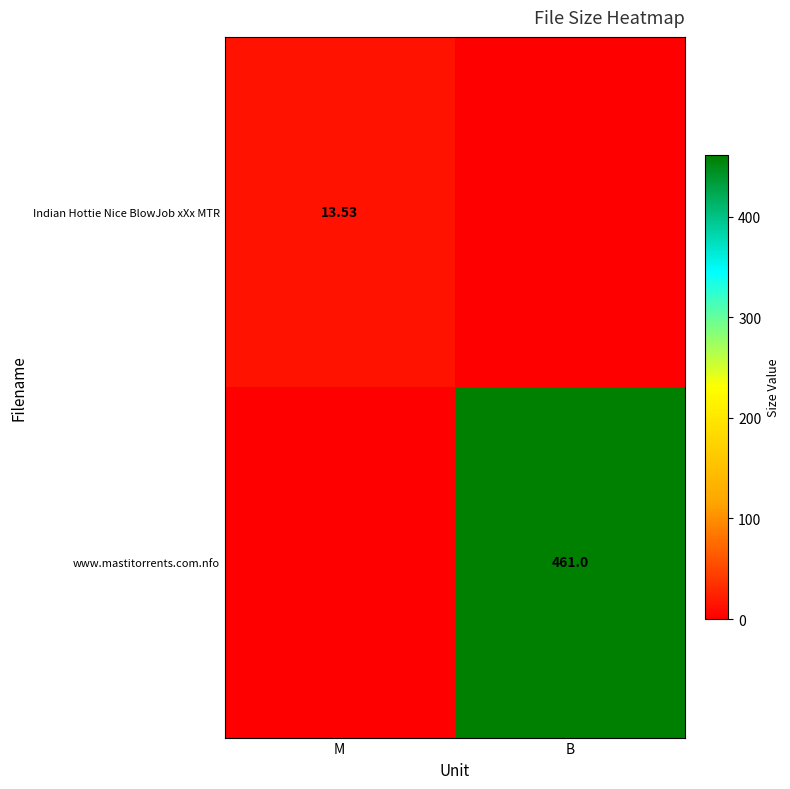

The Indian Hottie Nice BlowJob xXx MTR series shows 13.5 at M. True or false?

True